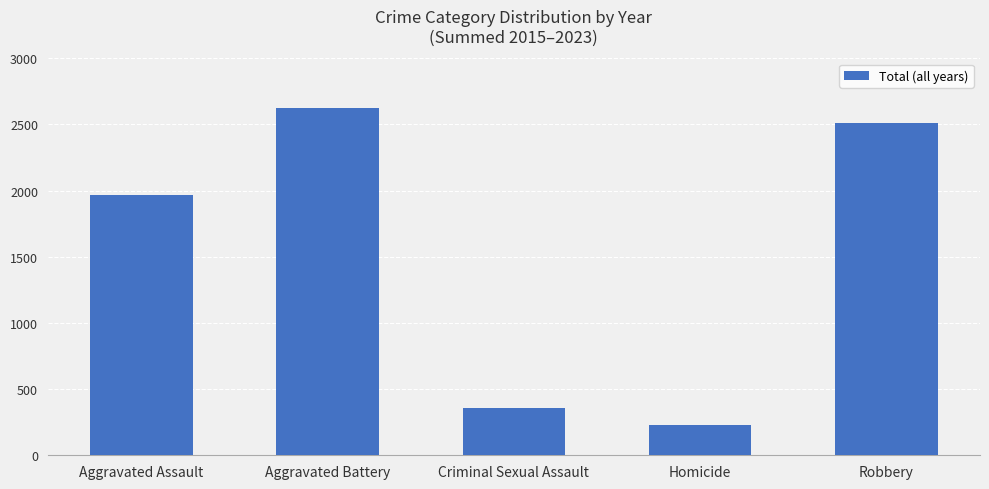

What is the sum of all values?

7690